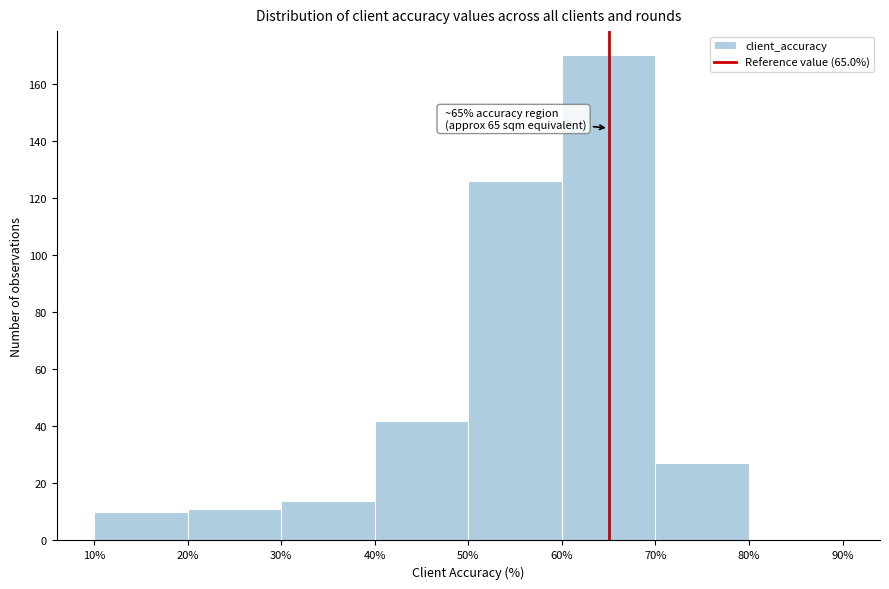

Which range on the x-axis has the tallest bar?

60% to 70%